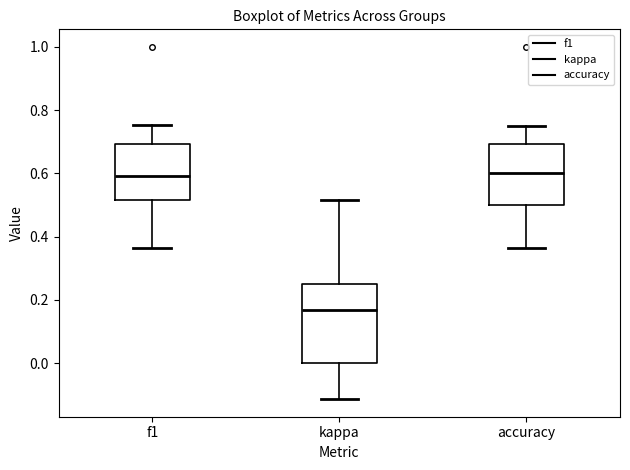

Which box is the tallest, from its lower edge to its upper edge?

kappa